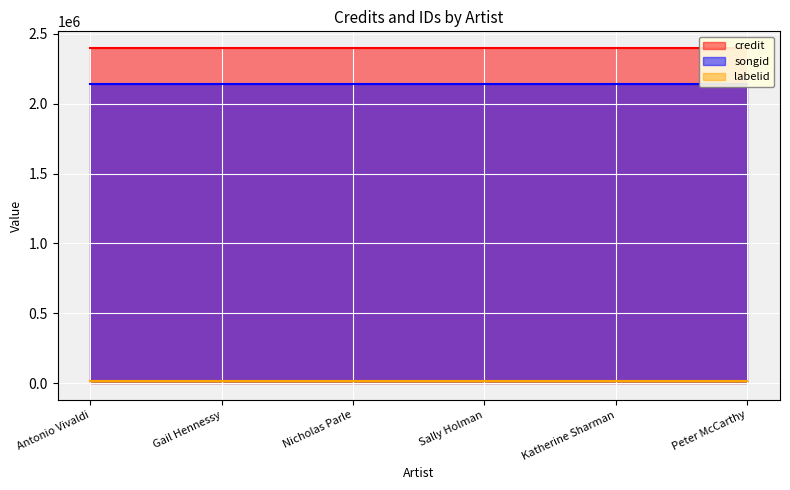

What value does the credit series have at Nicholas Parle?

2397000